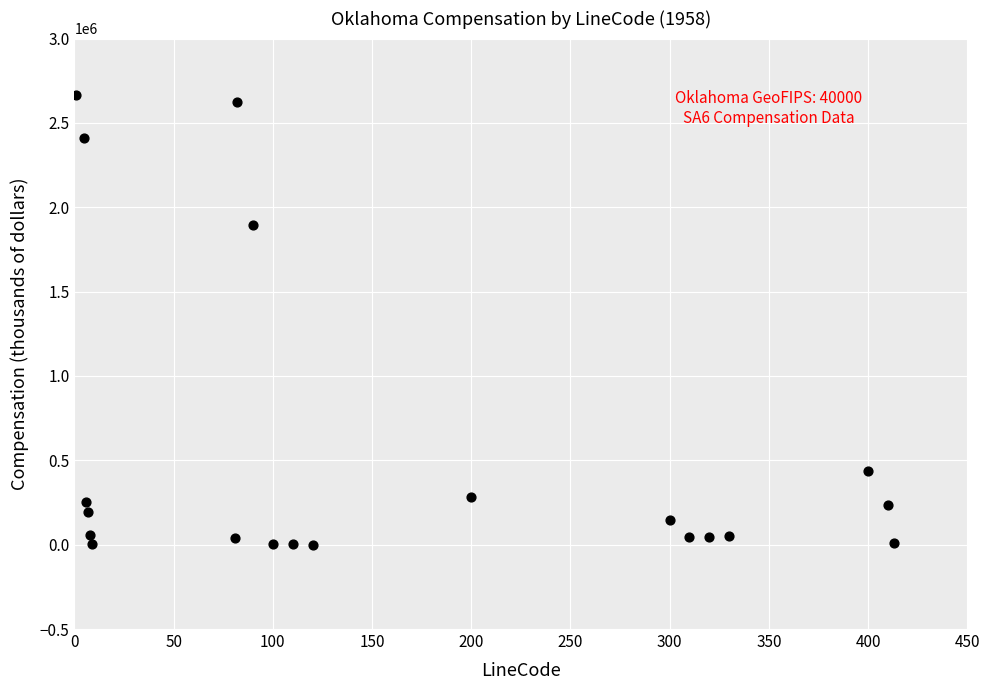

What Y value in the scatter plot is closest to 1332332?

1892542